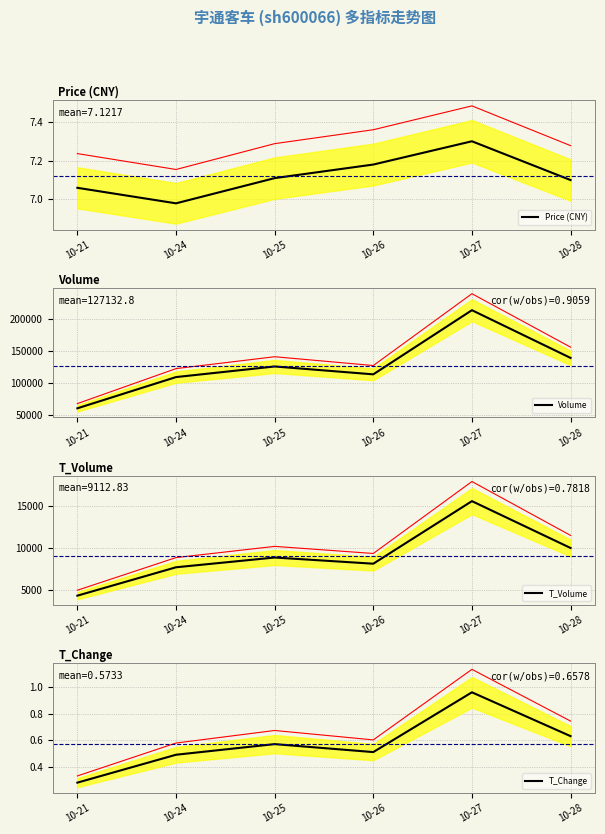

Is the value of T_Change at 10-28 greater than the value of Price (CNY) at 10-27?

No